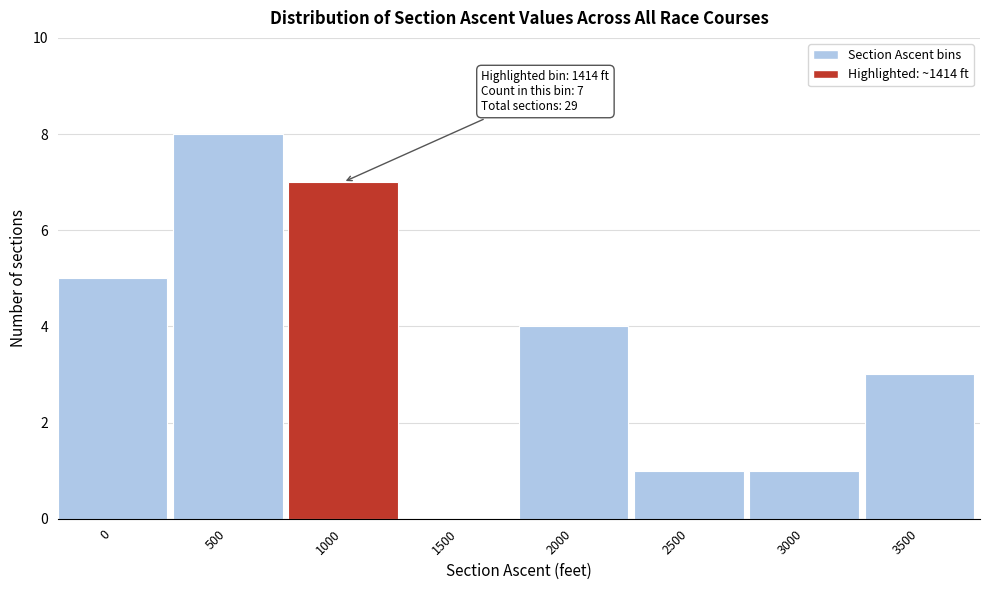

Reading left to right, list all the values displayed in this chart.

0=5	500=8	1000=7	1500=0	2000=4	2500=1	3000=1	3500=3